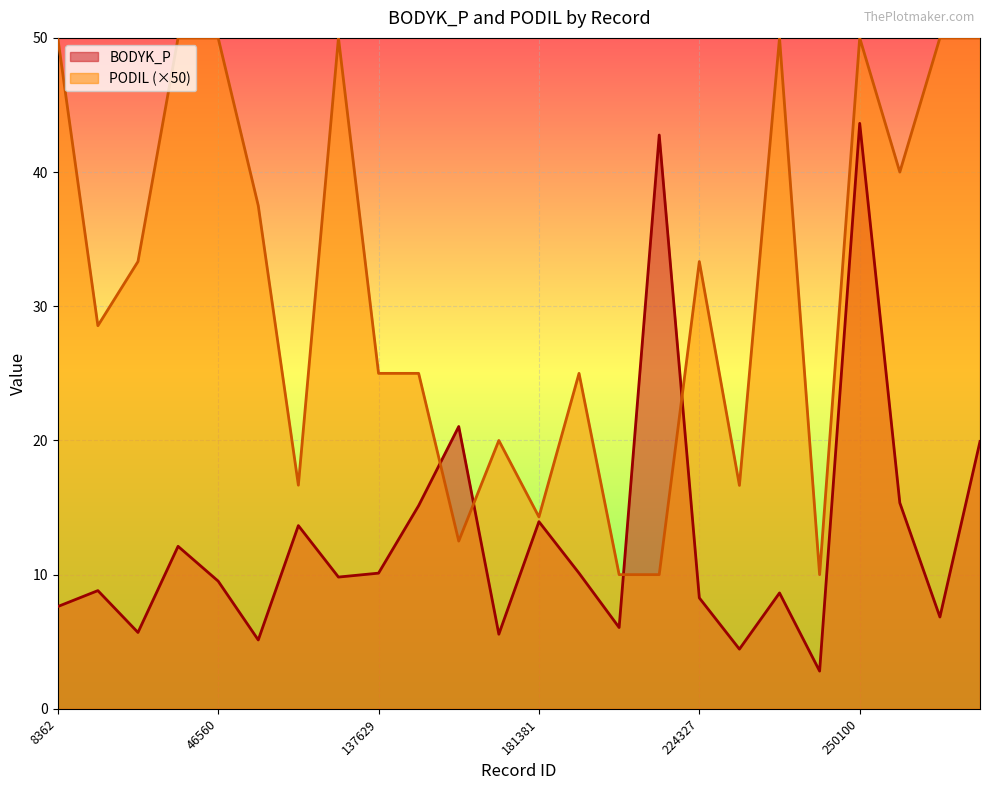

Between 181381 and 268374, which series saw the biggest shift?

PODIL